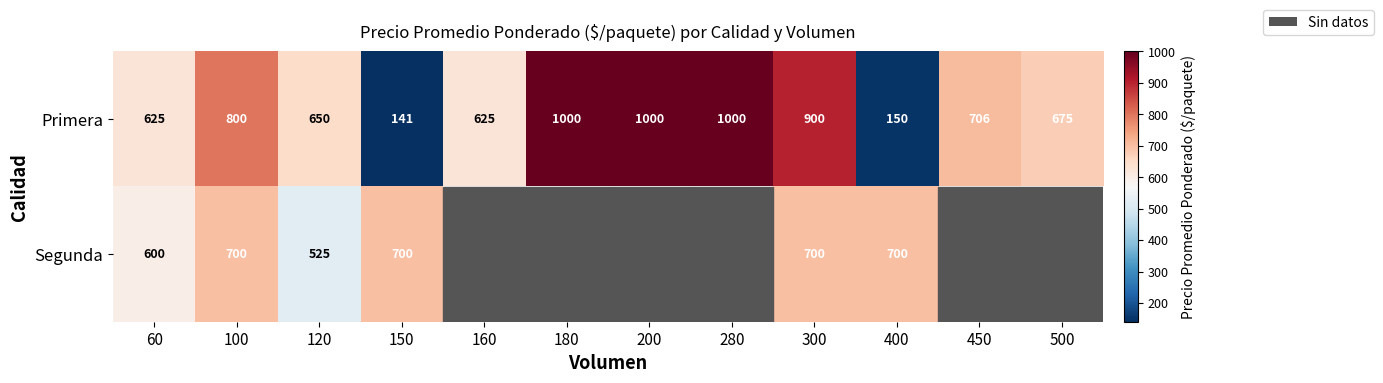

How many series are shown in this chart?

2